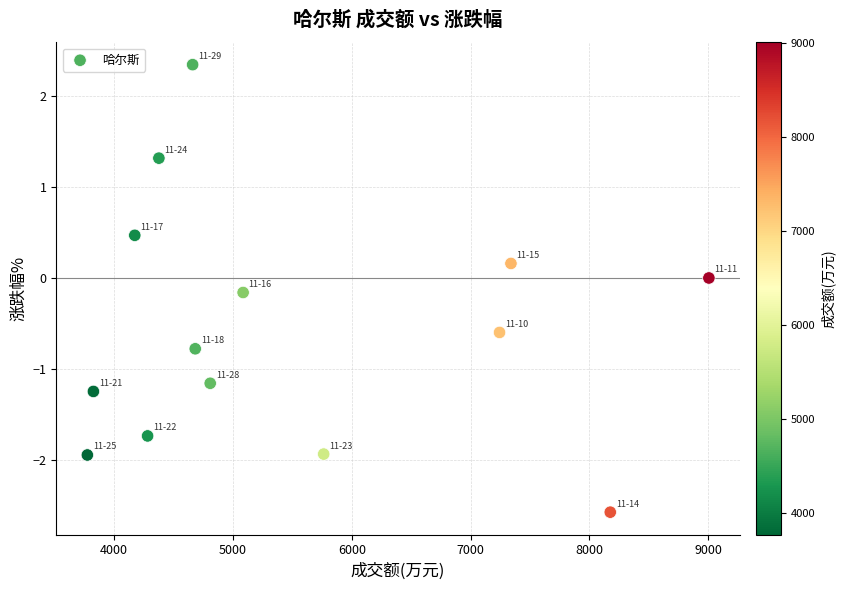

What is the range of Y values (max minus min)?

4.9